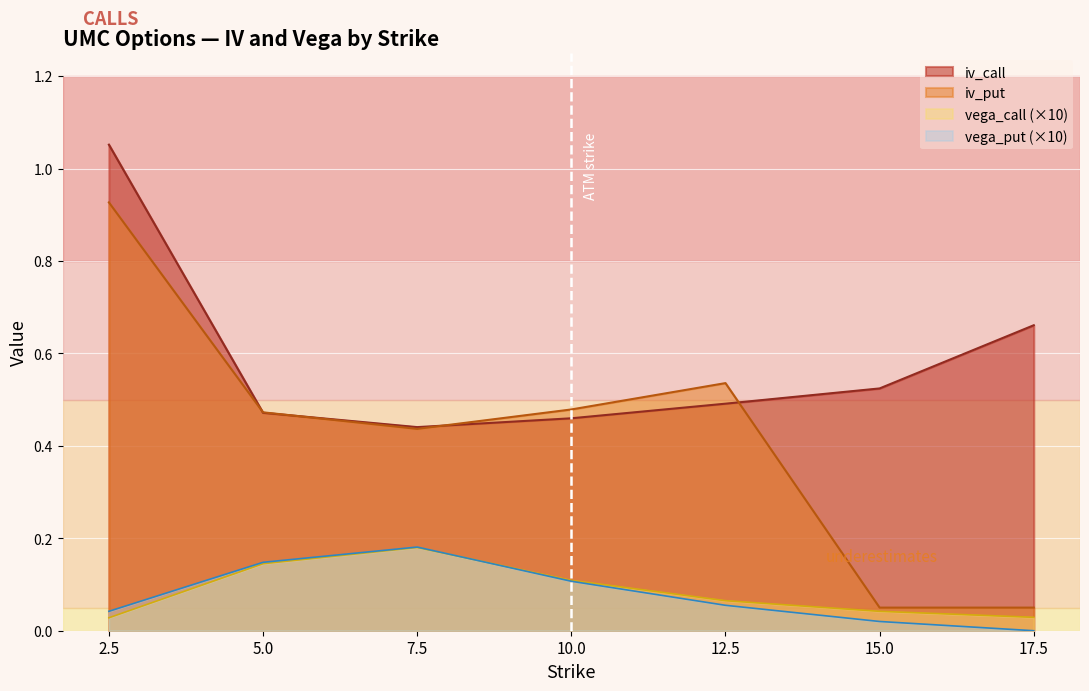

Is it true that iv_put equals 0.5 at 10.0?

True